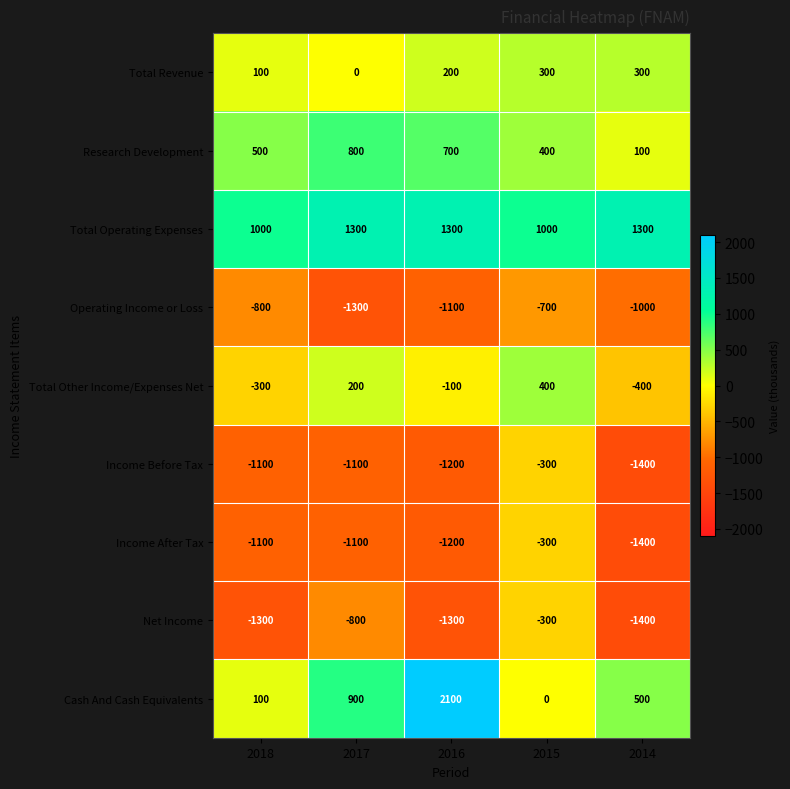

Where is Income After Tax nearest to the value -850?

2018